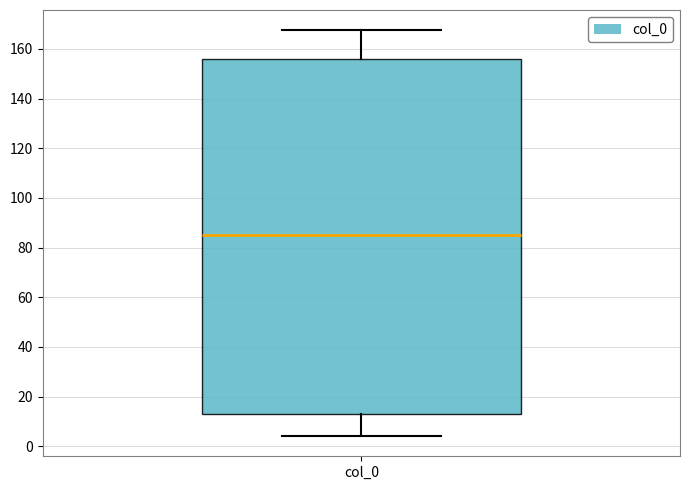

Read this box plot against the y-axis: the position of the median line, the range covered by the box, and the ends of both whiskers. The values are not printed on the chart, so give them approximately, as read against the axis.

median 86, box 12 to 156, whiskers 4 to 168